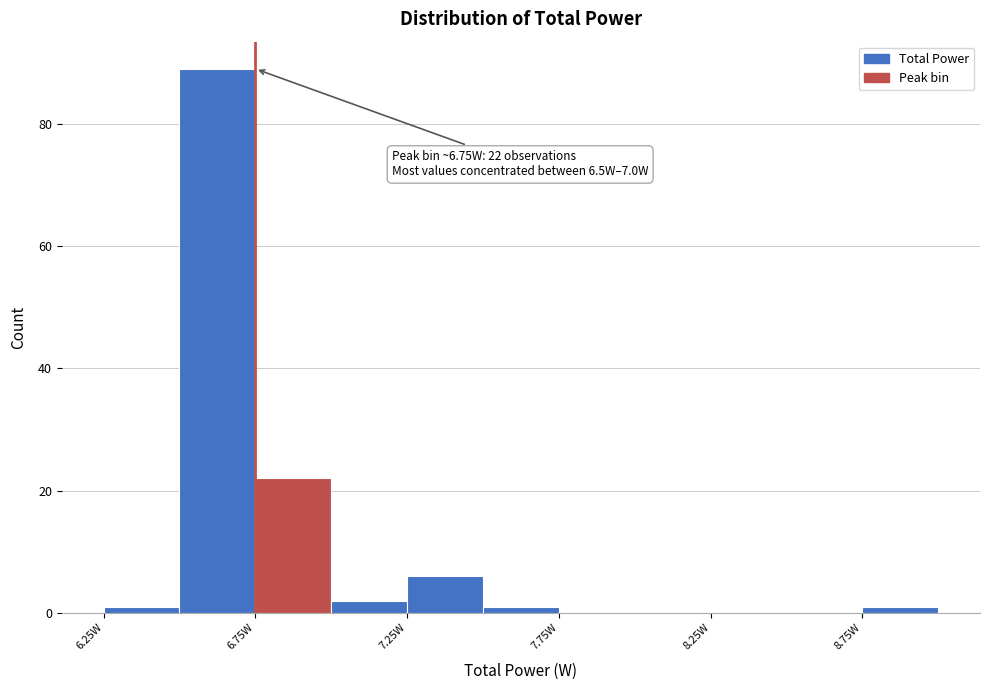

Which range on the x-axis has the tallest bar?

6.50 to 6.75